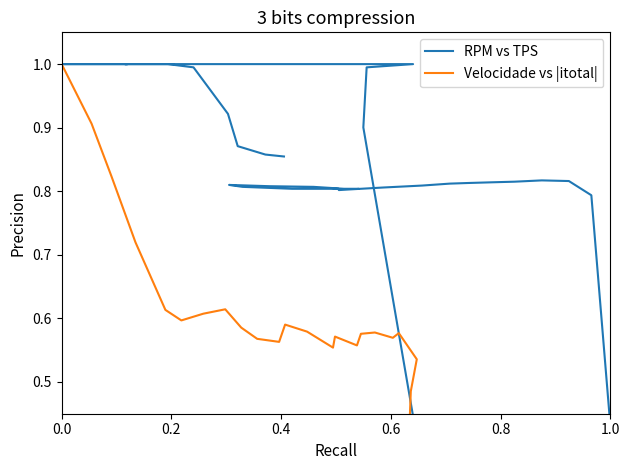

At how many categories does at least one series exceed 0?

40